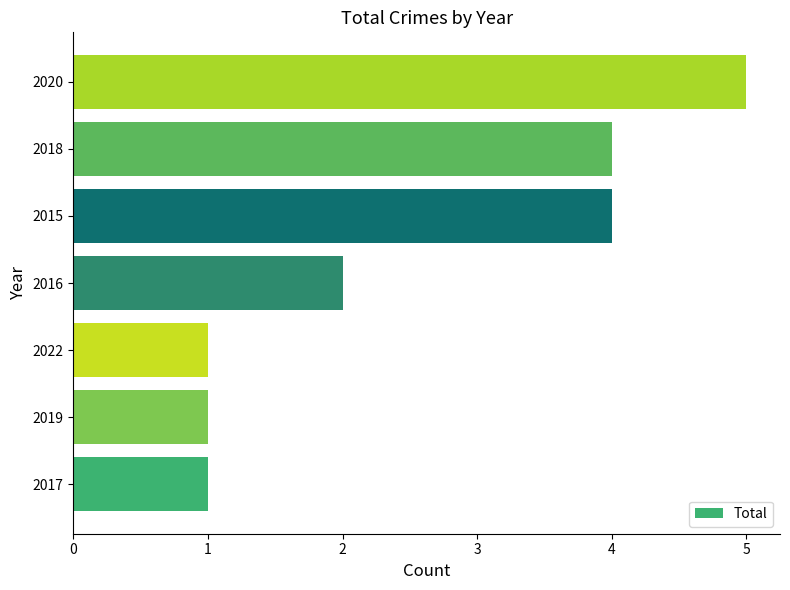

The value at 2018 is 3. True or false?

False